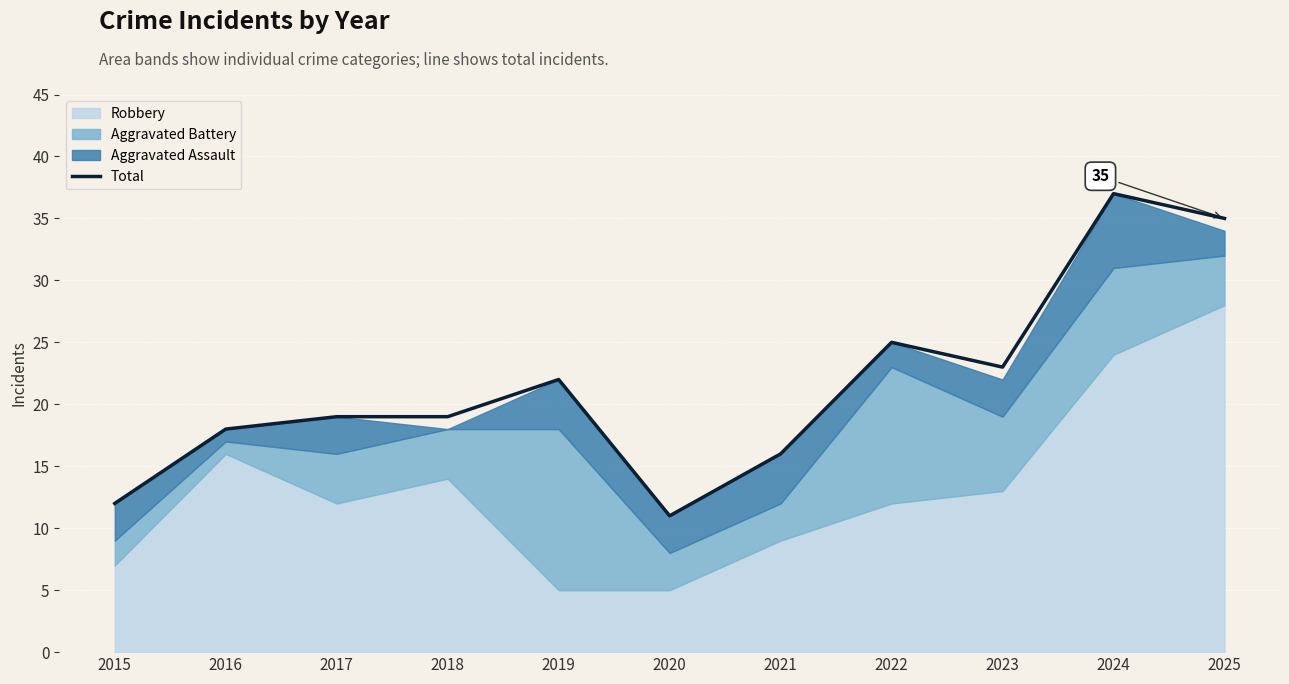

What is the difference between the second highest and minimum values?

24